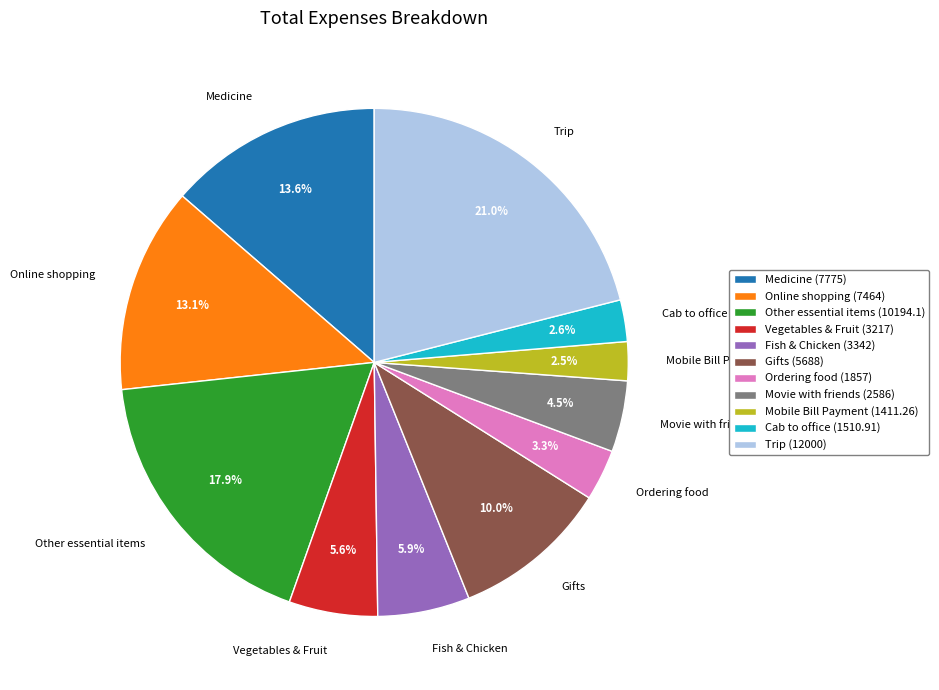

How many segments does this pie chart have?

11